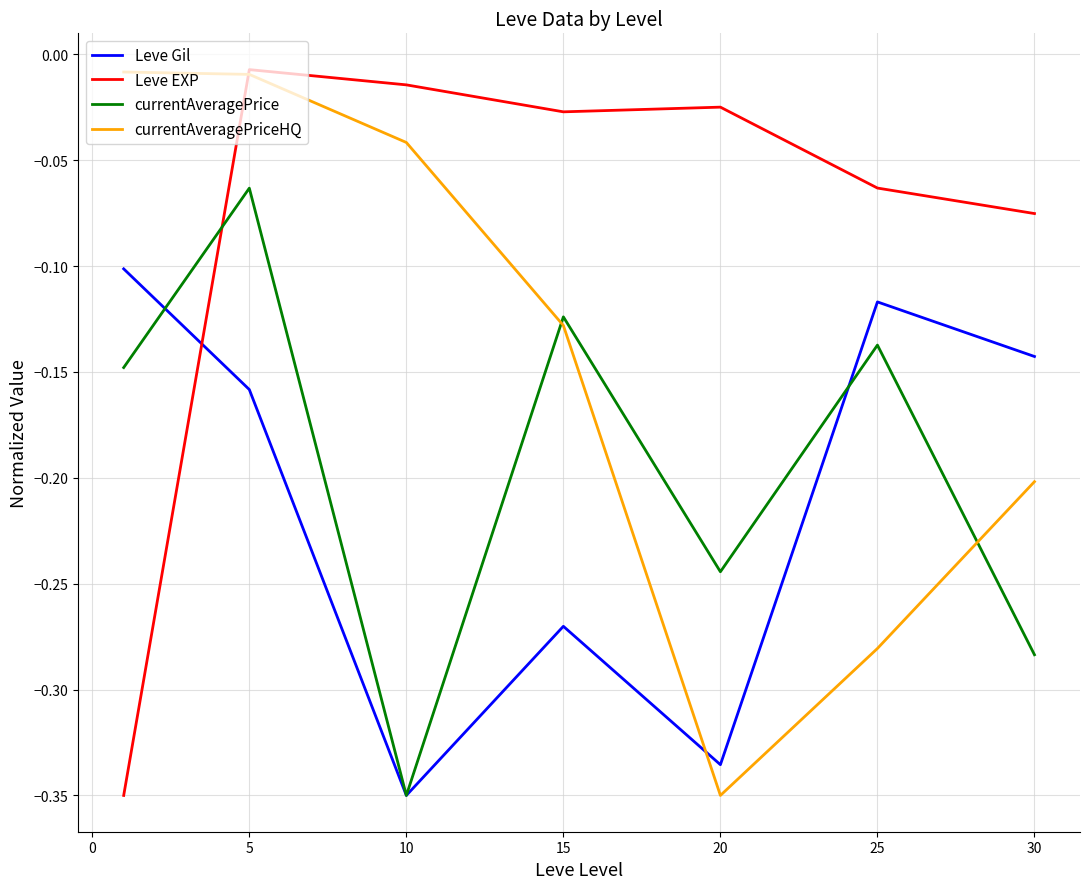

Which series ends up on top after the final intersection of Leve EXP and Leve Gil?

Leve EXP